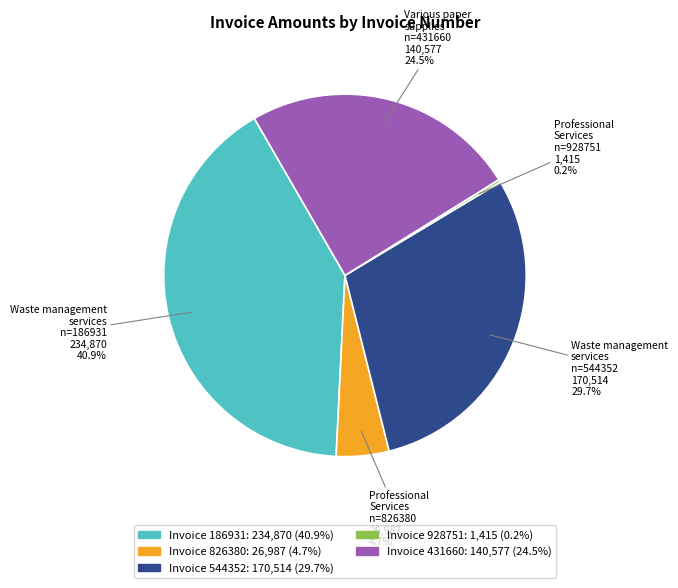

Is there any slice that represents more than half of the pie?

No